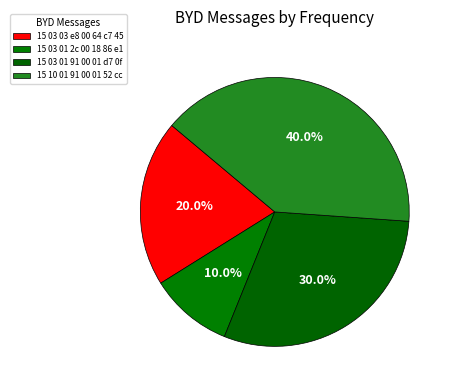

What is the smallest slice in the pie chart?

15 03 01 2c 00 18 86 e1